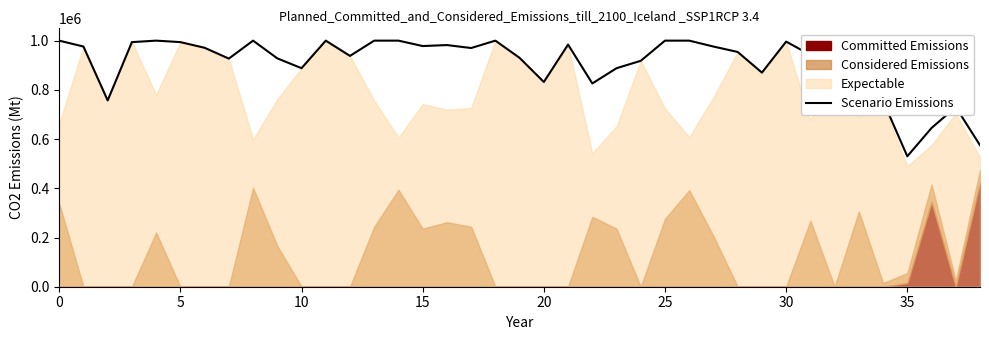

Is it true that the value at 9 is 362195.0?

False